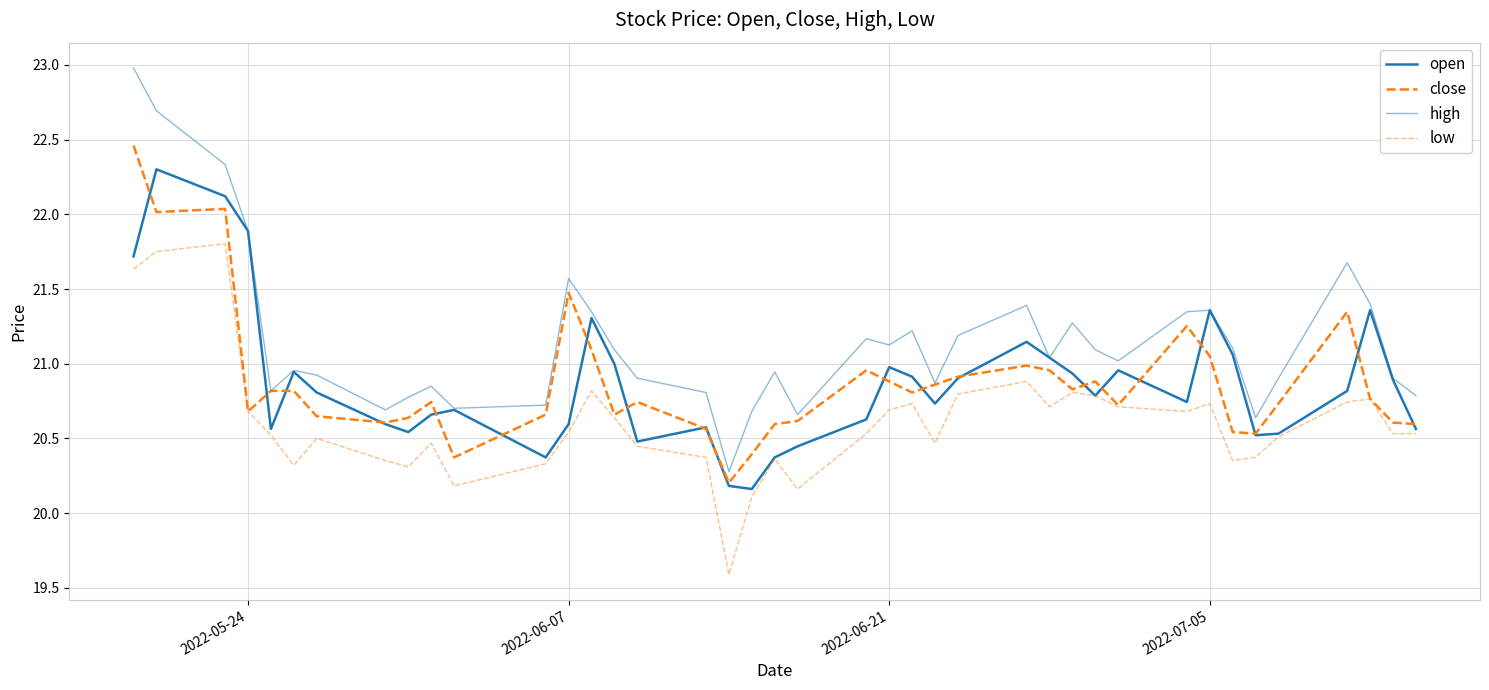

How many lines are shown in the chart?

4